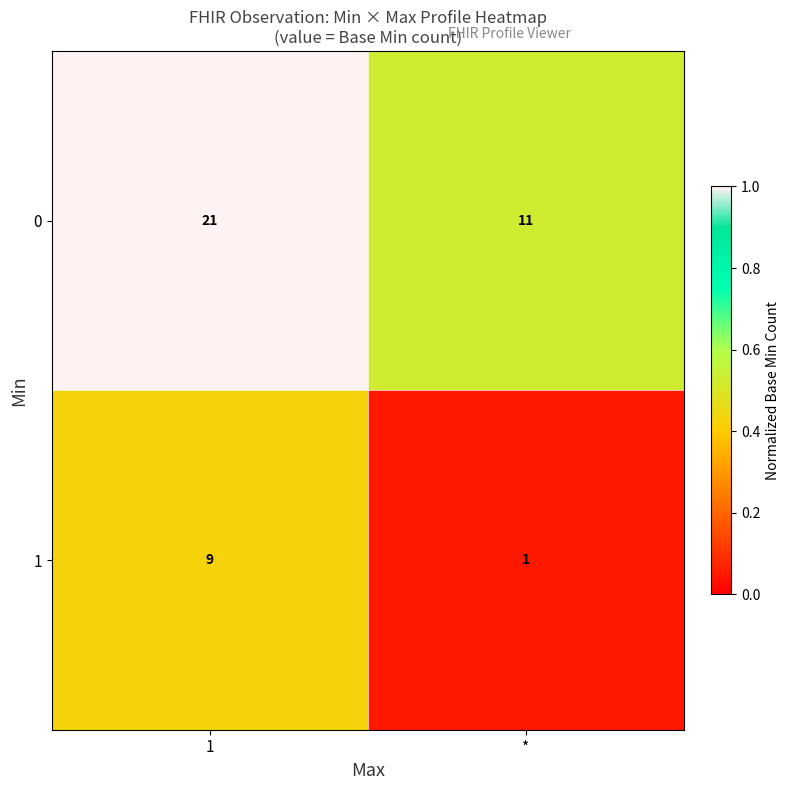

Reading left to right, transcribe all the data shown in this chart.

0: 1=21	*=11
1: 1=9	*=1